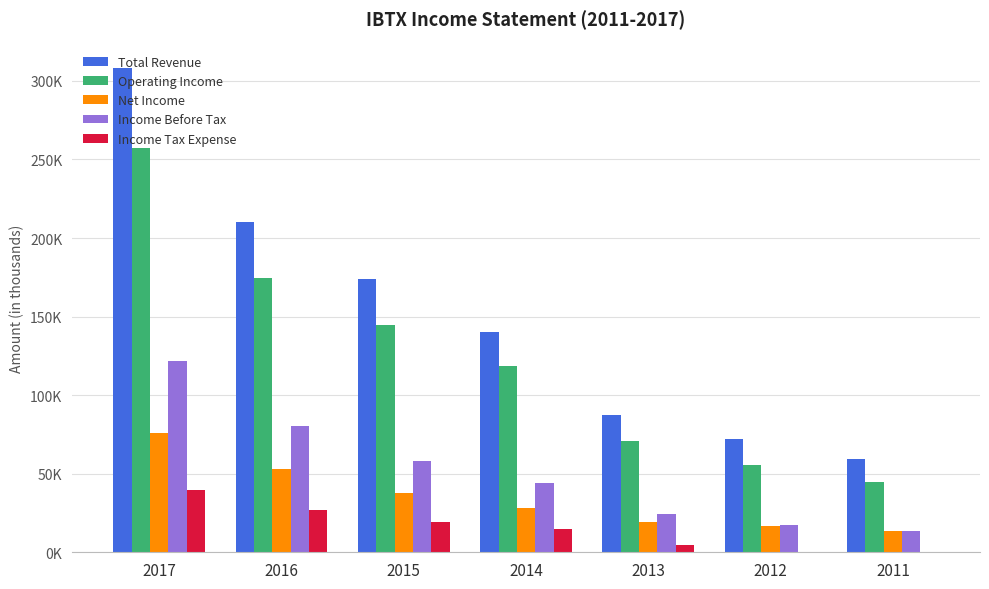

The value of Income Before Tax at 2017 is 200073. True or false?

False